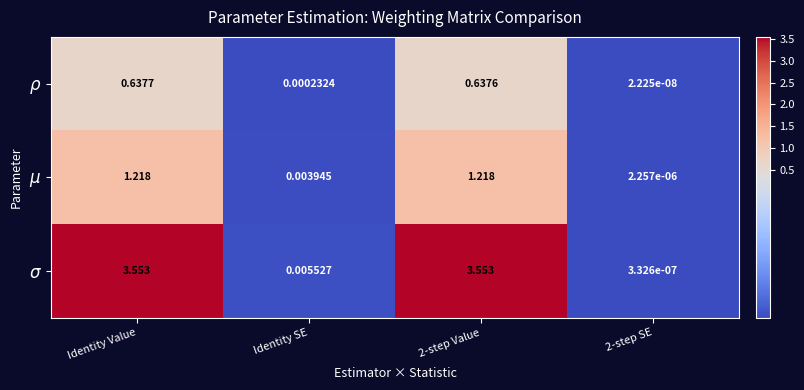

How many data points does each series have?

4